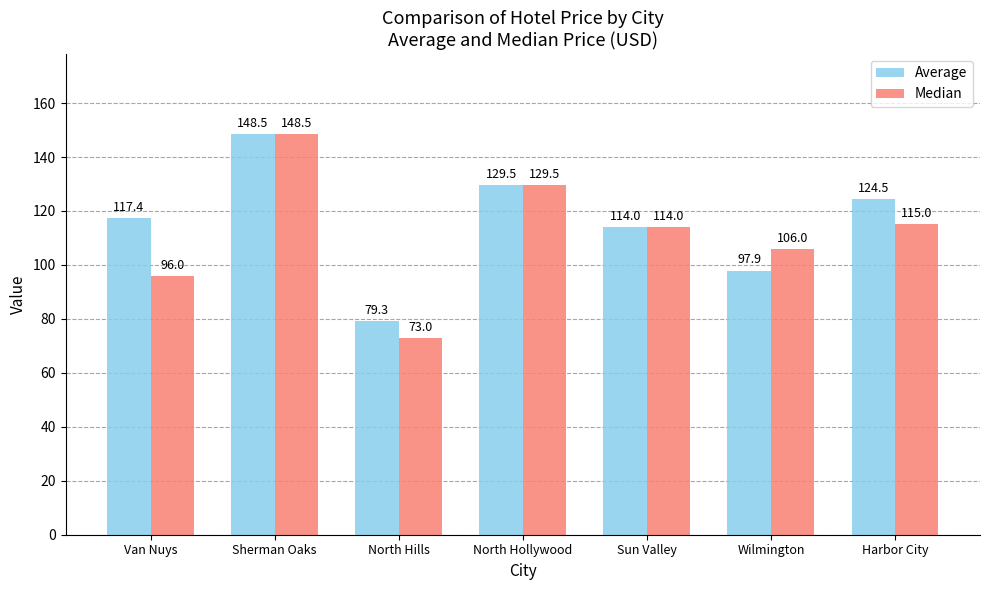

What is the spread (max minus min) of values at Van Nuys?

21.4